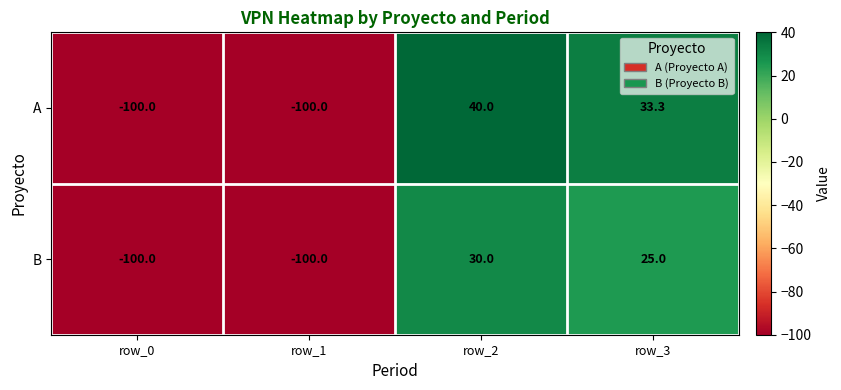

Which series has the widest spread of values?

A